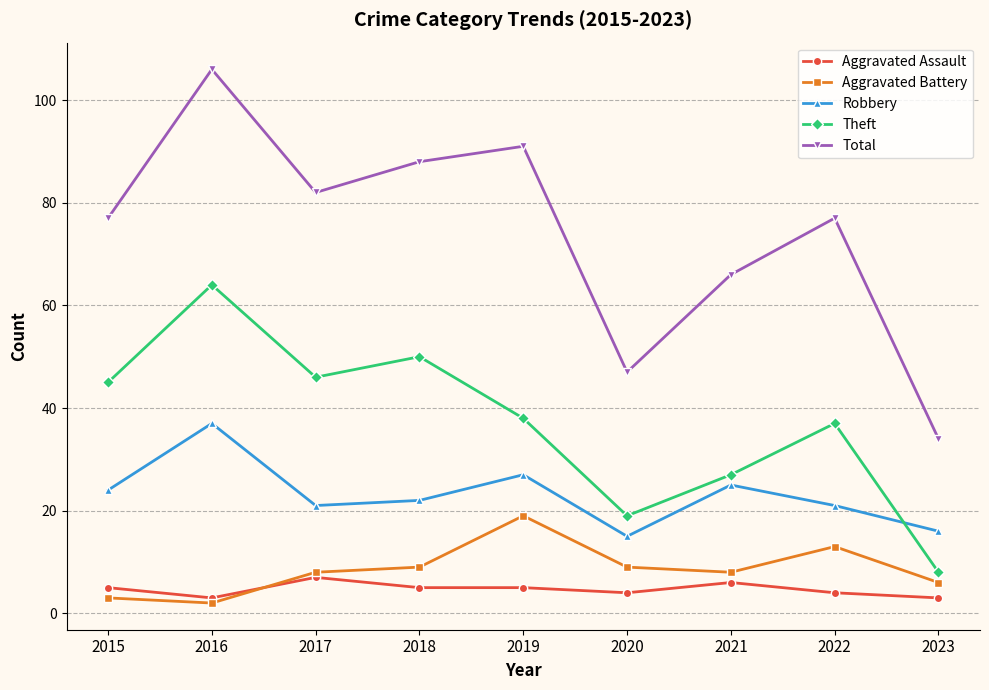

At which category is the sum across all series the highest?

2016